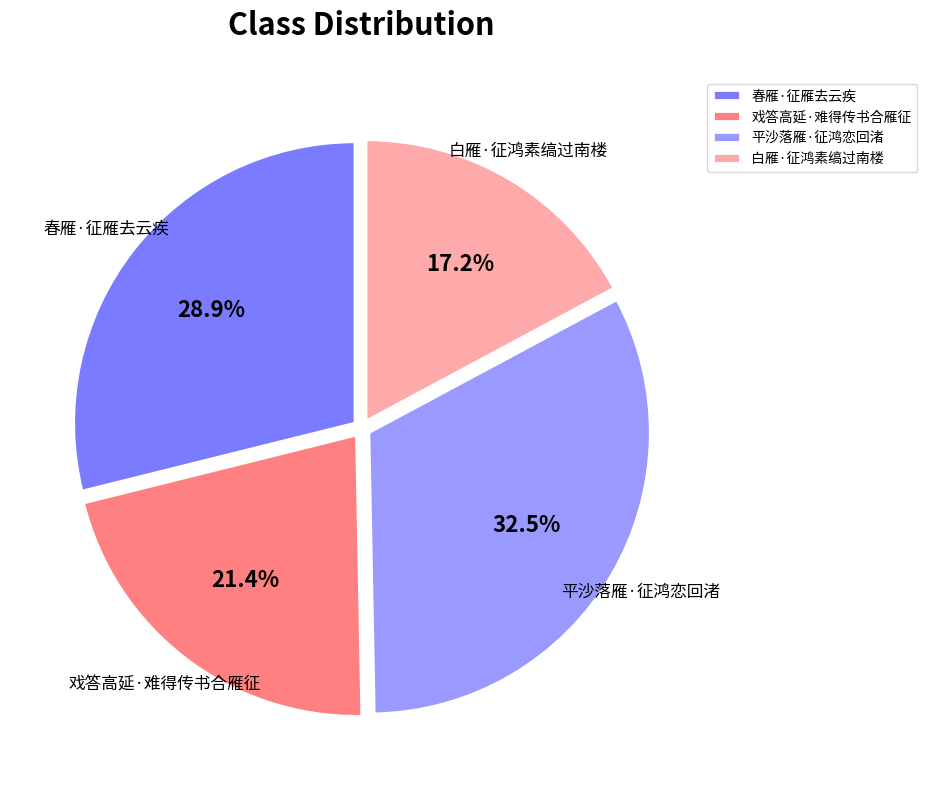

To the nearest percent, what is the average slice percentage?

25%